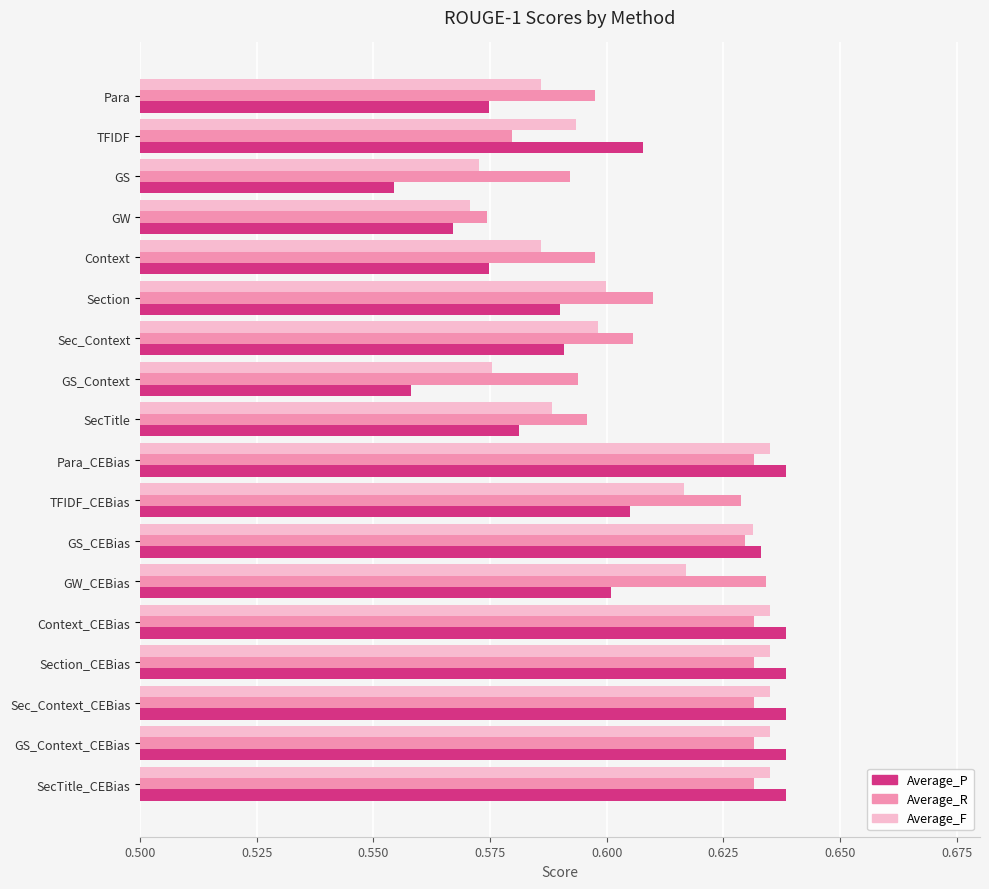

At how many categories does at least one series exceed 0?

18